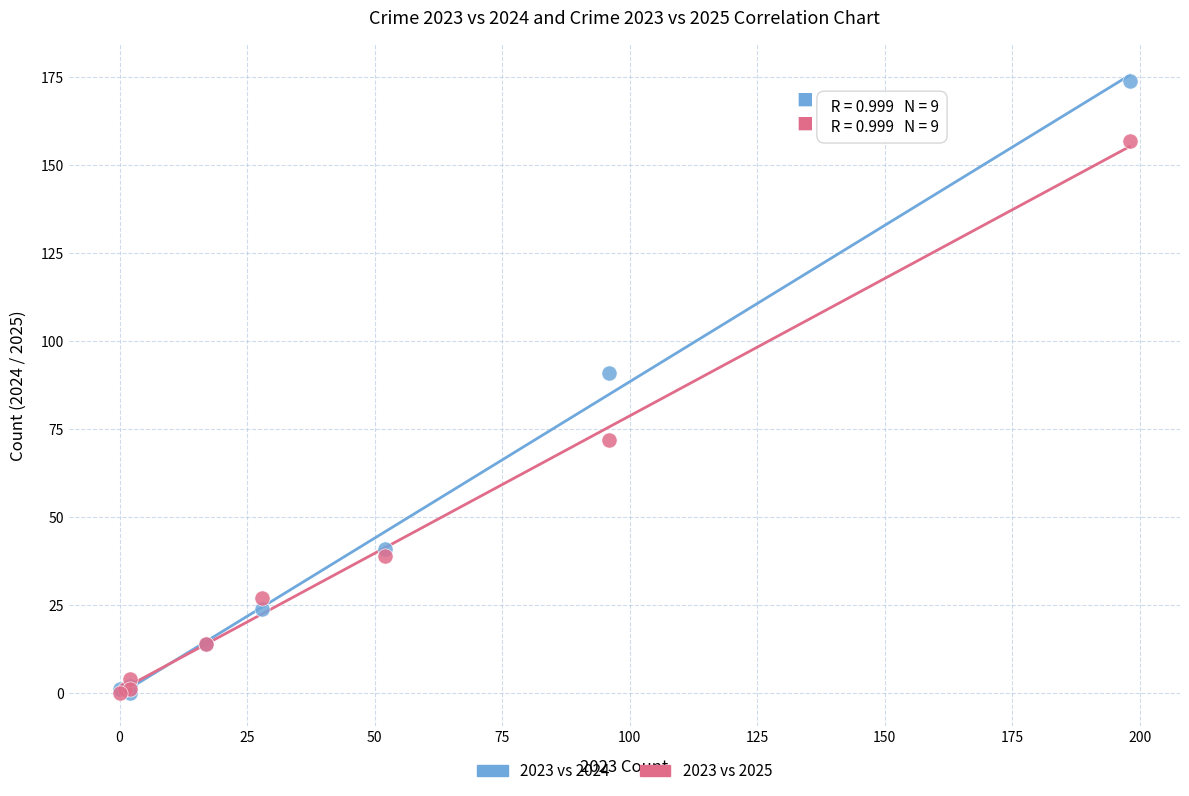

In the 2023 vs 2025 series, what Y value is closest to 78?

72